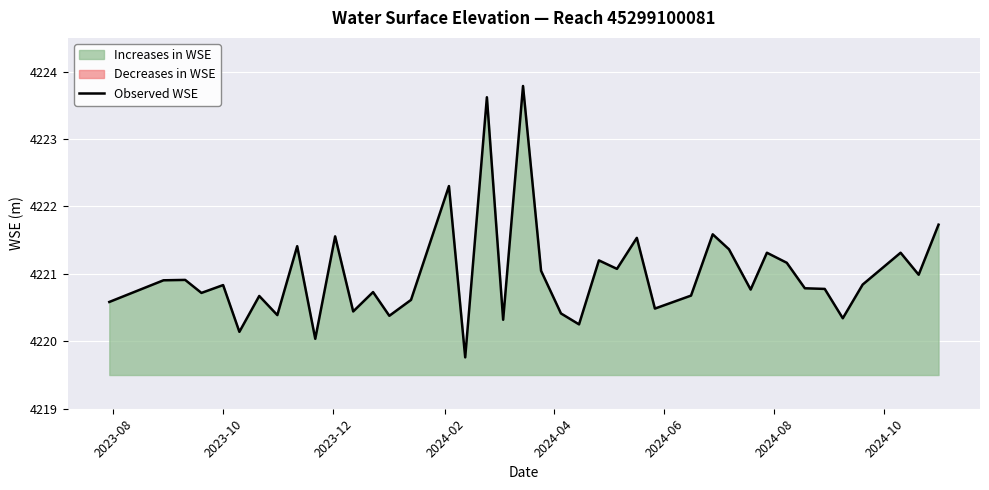

What is the minimum value for Observed WSE?

4219.8